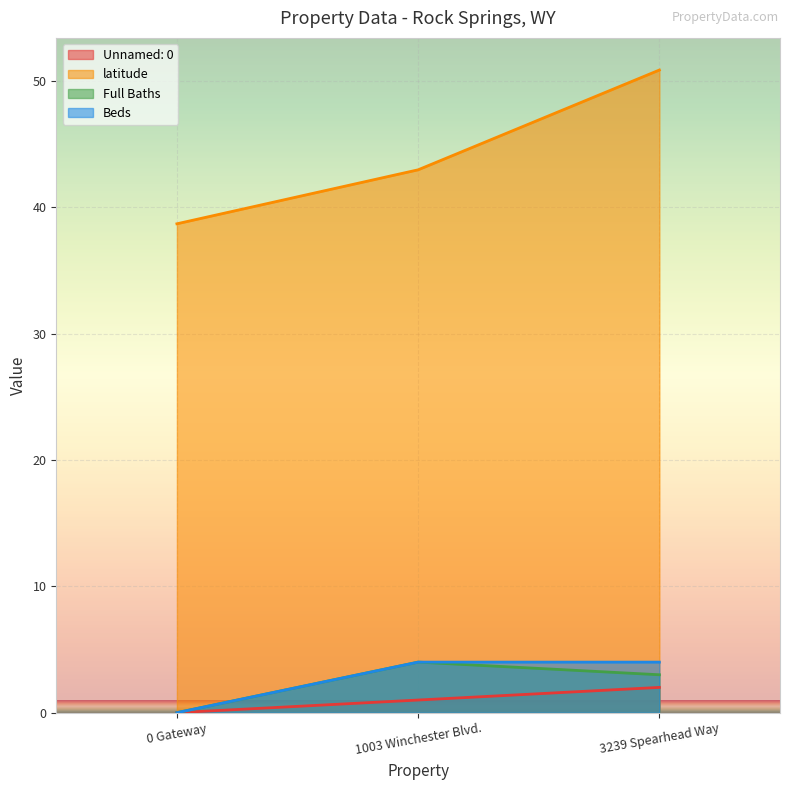

What is the average value of the Full Baths series?

2.3